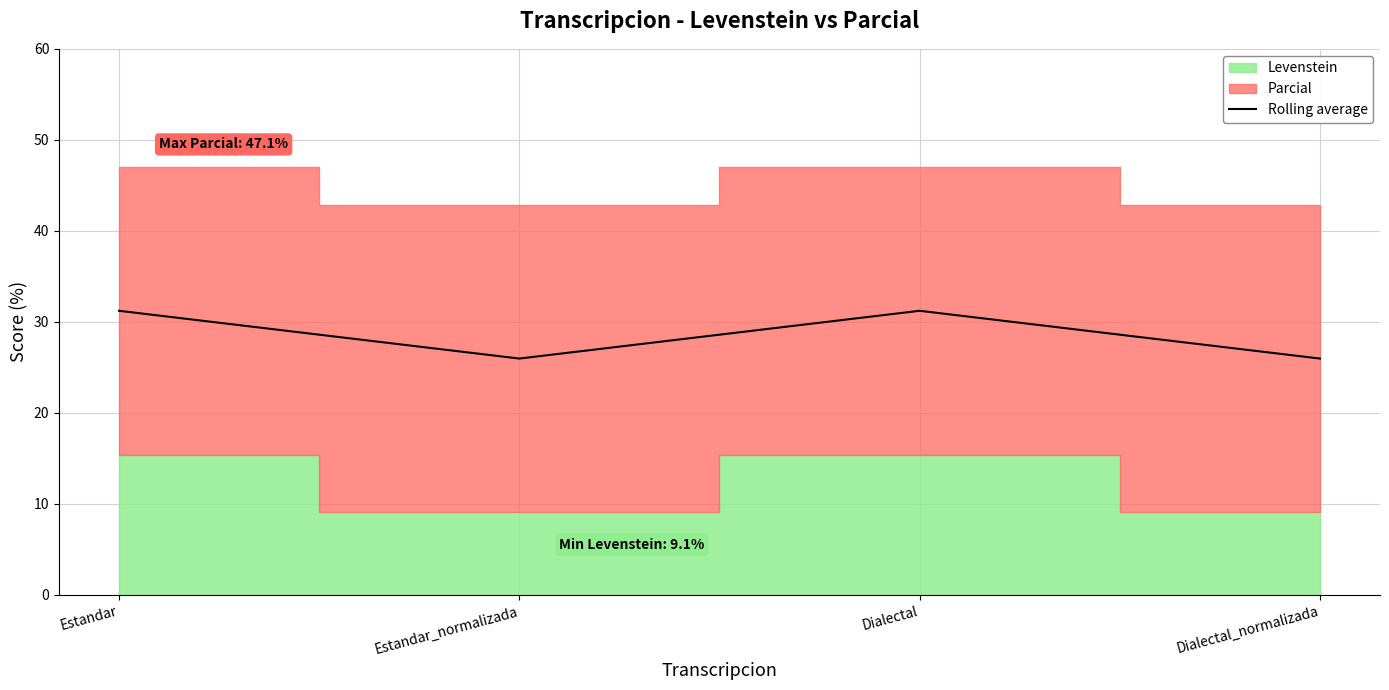

At which category does the chart reach its peak across all series?

Estandar